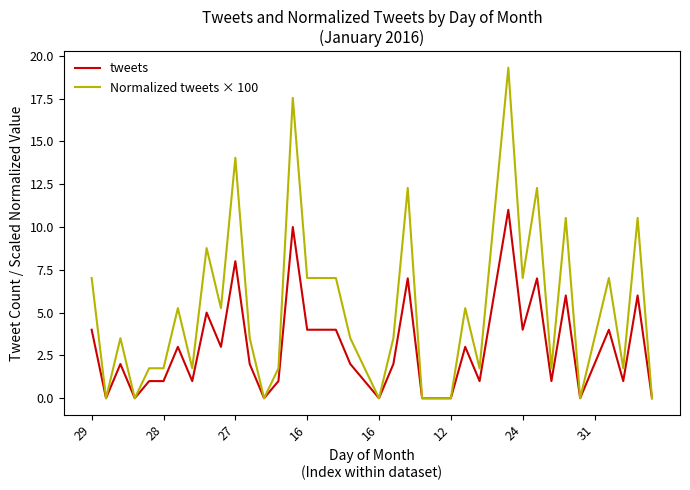

Which series has the largest total across all categories?

Normalized tweets × 100